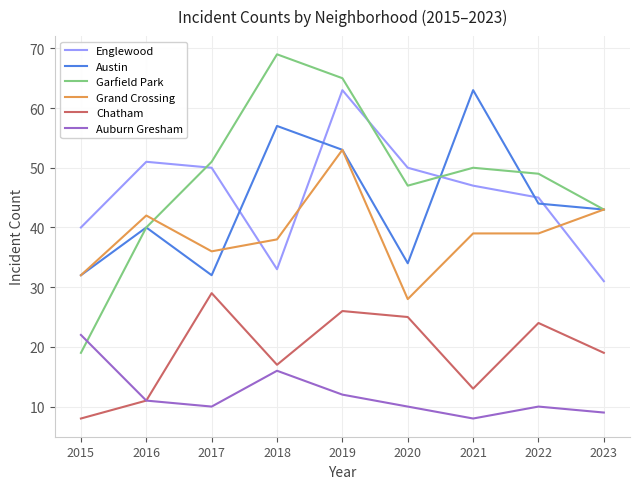

Does the chart display data point markers on the line(s)?

No